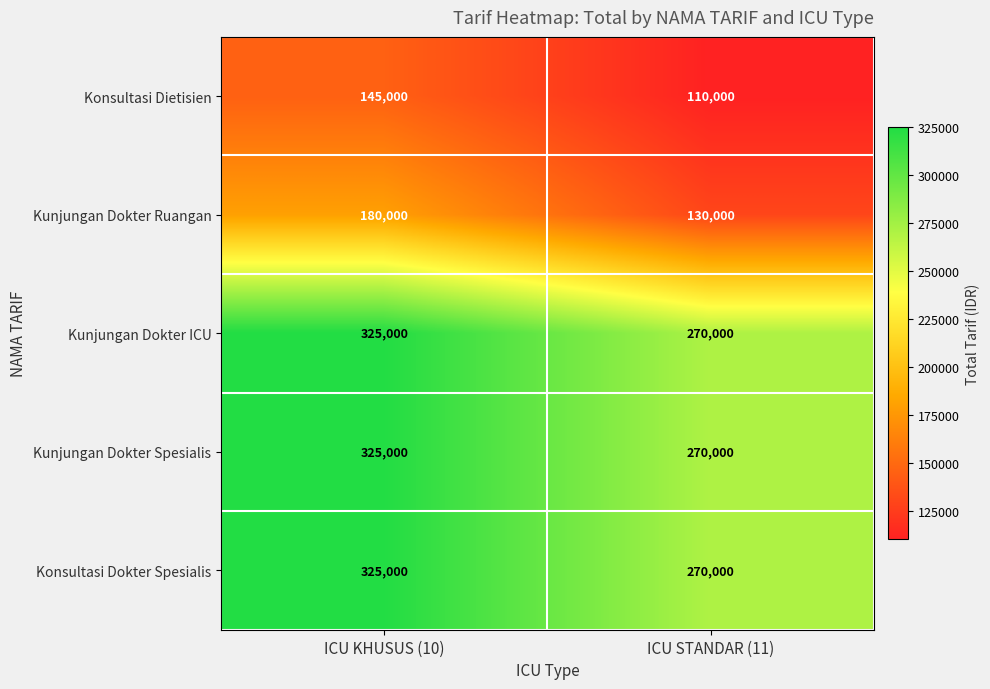

Is the value of Konsultasi Dietisien at ICU KHUSUS (10) greater than the value of Kunjungan Dokter Spesialis at ICU KHUSUS (10)?

No